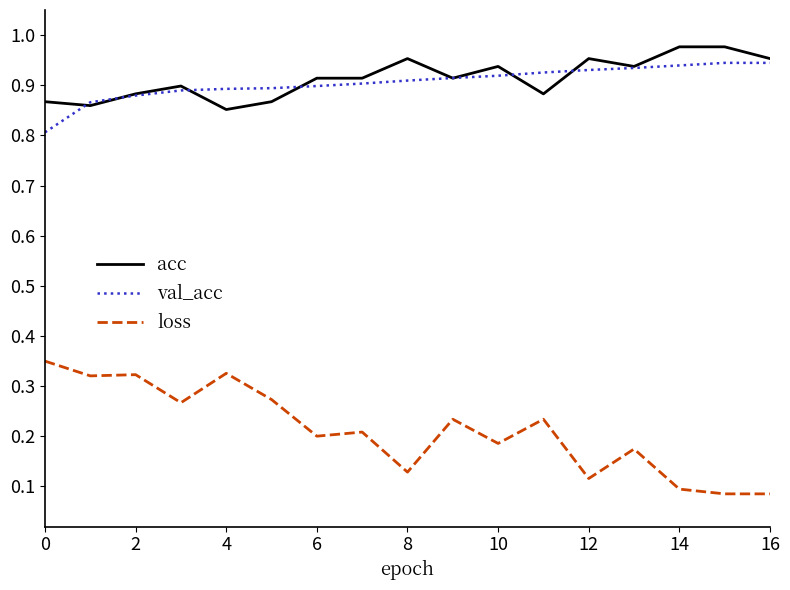

True or false: acc and loss cross at least once.

False